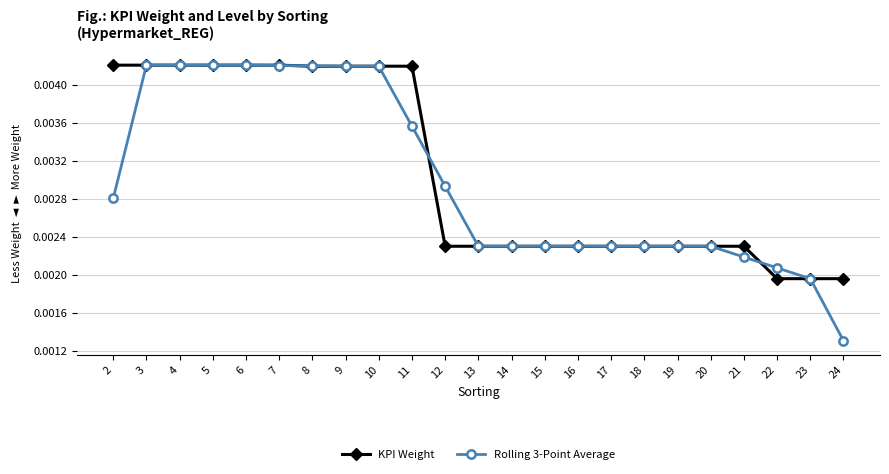

Is the value of Rolling 3-Point Average at 12 greater than the value of KPI Weight at 9?

No